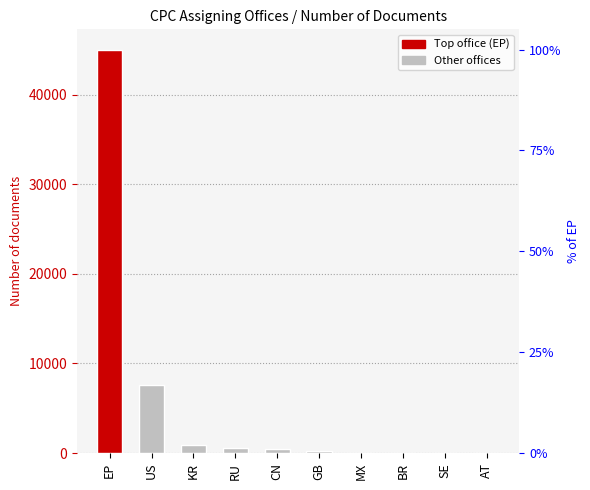

What is the label of the 9th bar from the right?

US